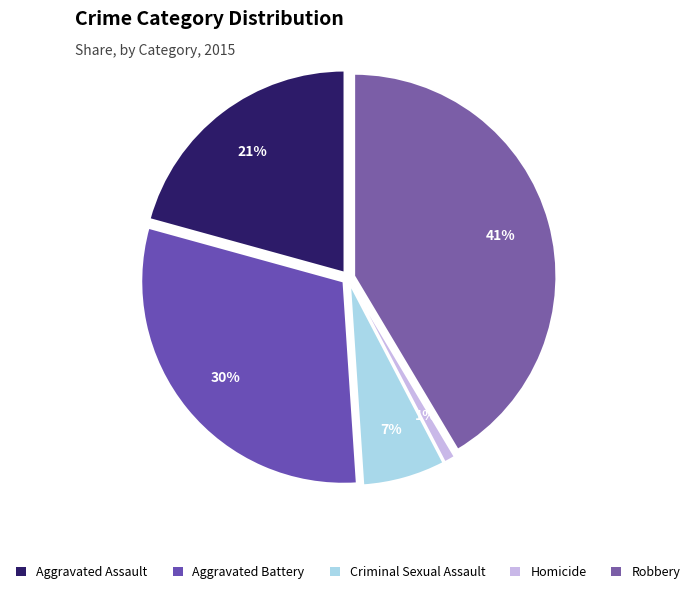

Which slice is the largest?

Robbery